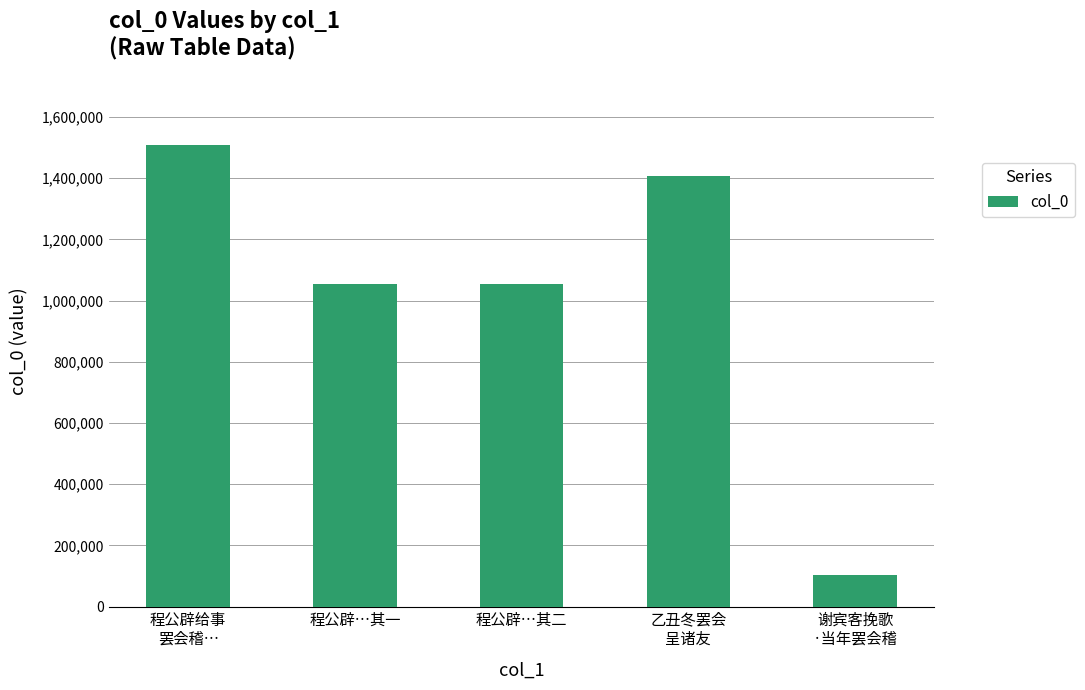

Approximately how many times larger is the value at 程公辟…其二 compared to 程公辟给事
罢会稽…?

0.7